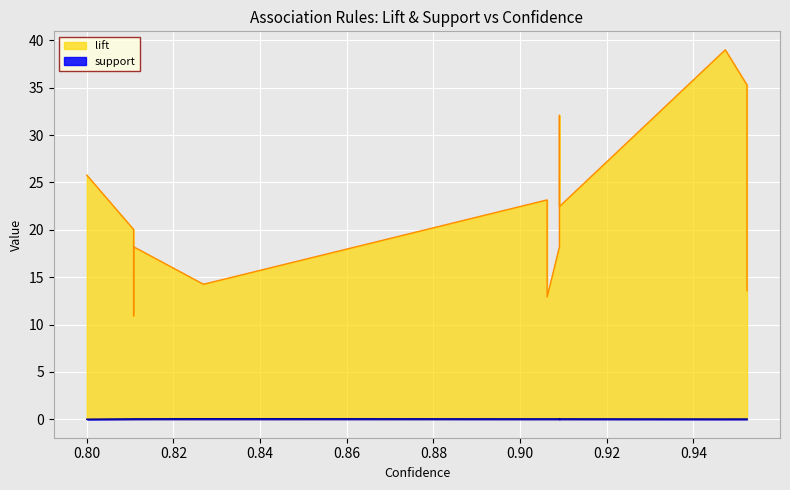

Which series has the largest total across all categories?

lift